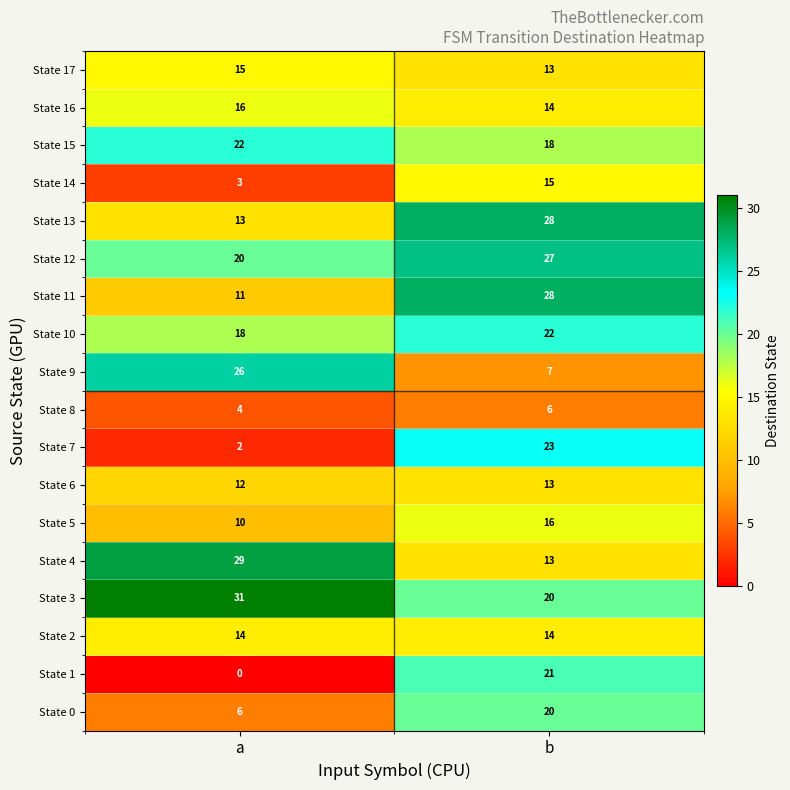

What is the difference between the State 3 values at a and b?

11